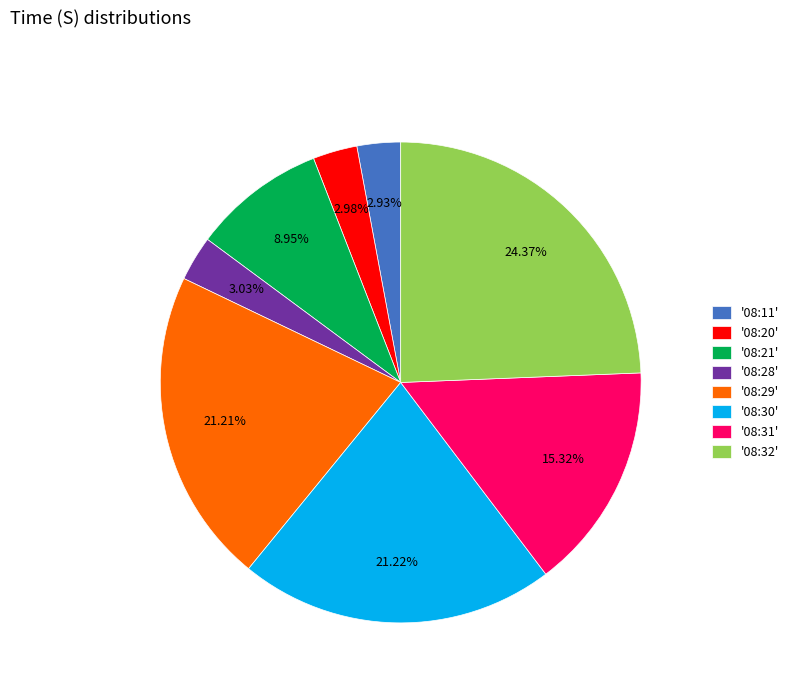

Combined, do '08:28' and '08:11' account for over 50%?

No